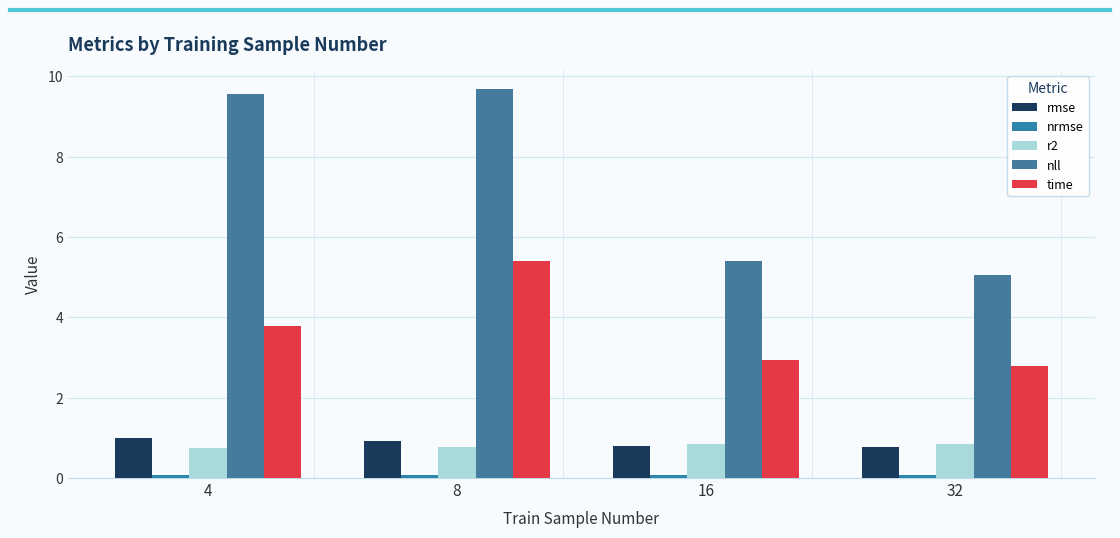

How many categories are shown in the chart?

4